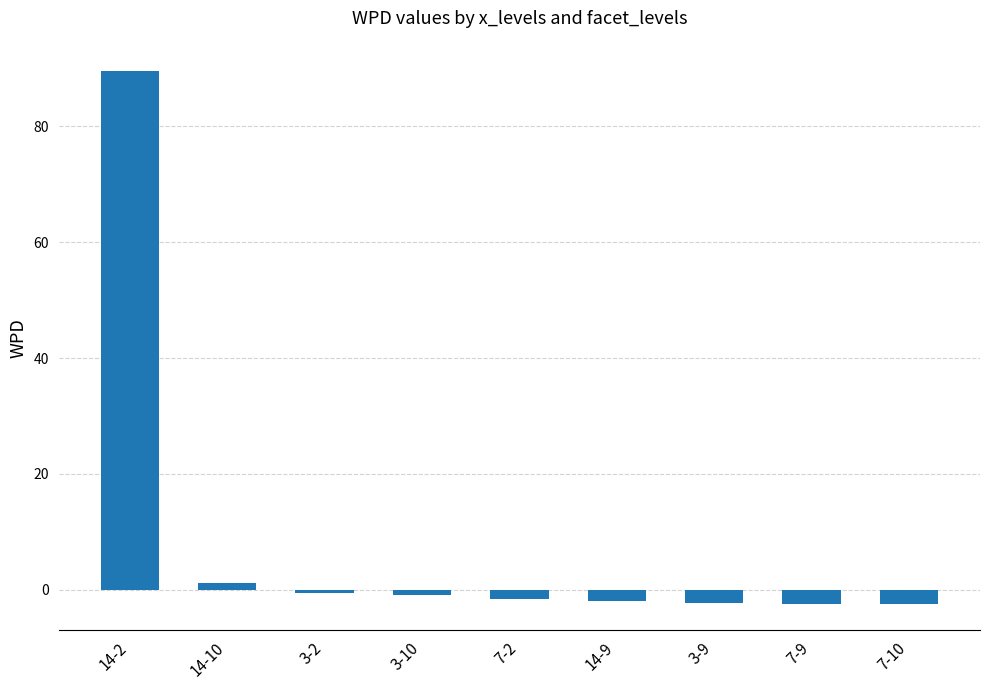

What is the minimum value shown in the chart?

-2.4